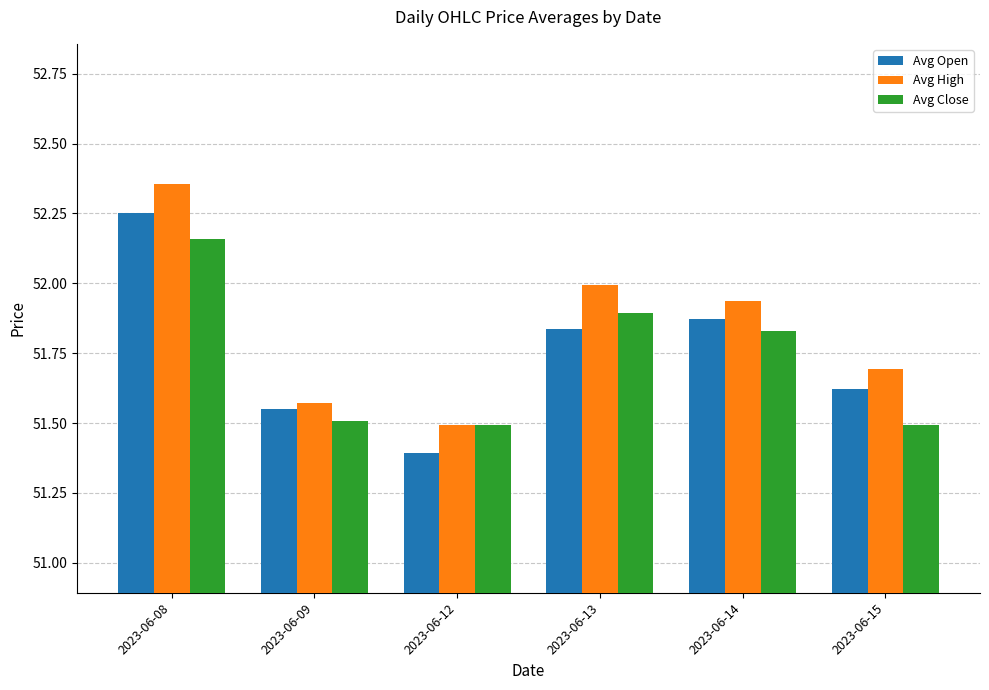

List the series in order of their overall mean, lowest first.

Avg Close, Avg Open, Avg High